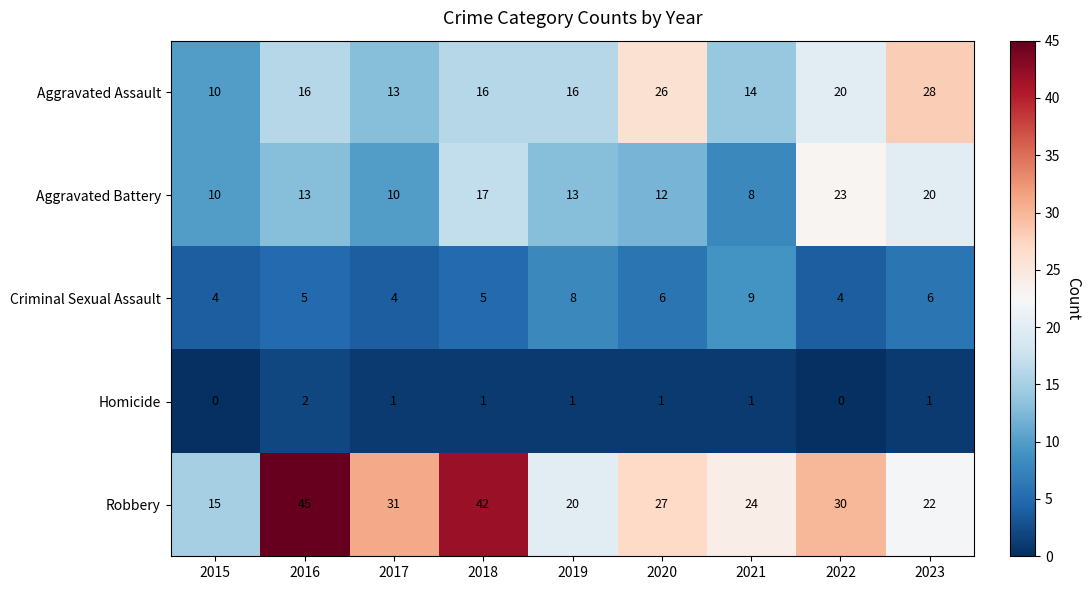

At how many categories does at least one series exceed 34?

2